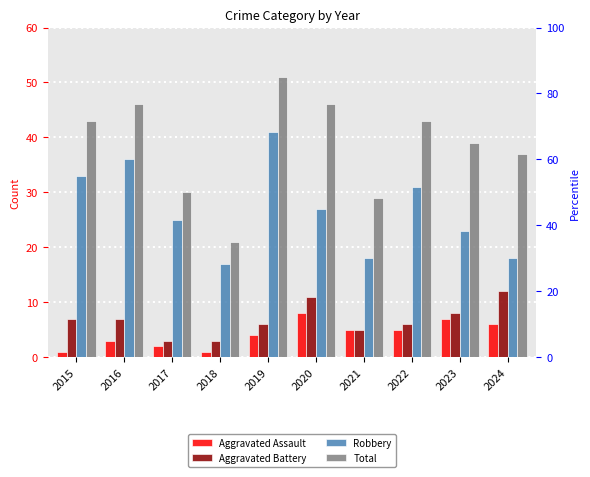

At 2017, list the series in order from smallest to largest.

Aggravated Assault, Aggravated Battery, Robbery, Total